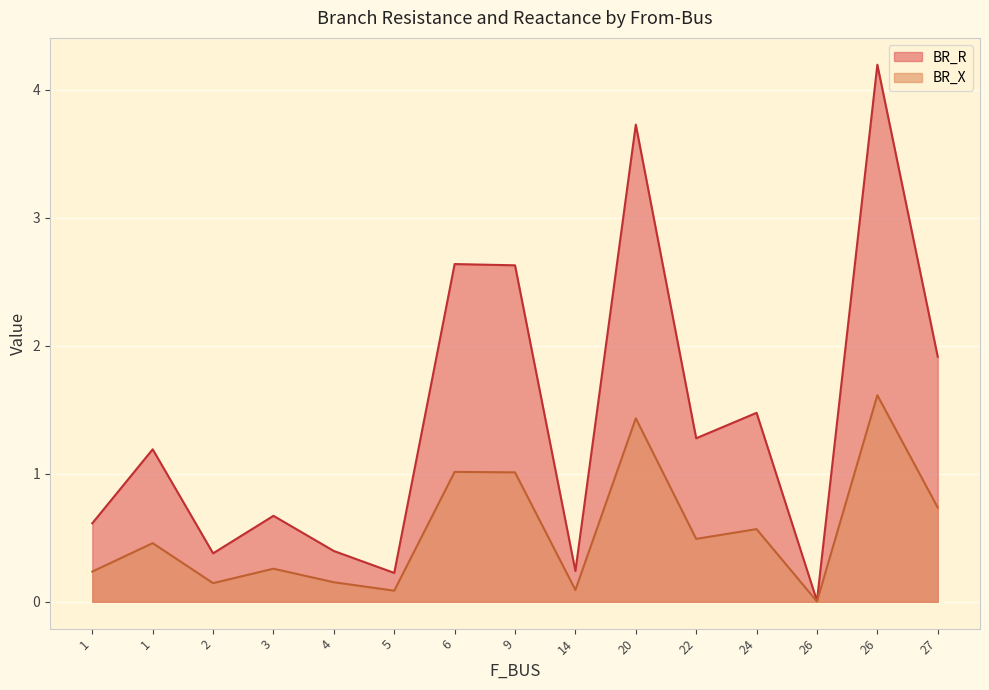

List the series in order of their overall mean, lowest first.

BR_X, BR_R